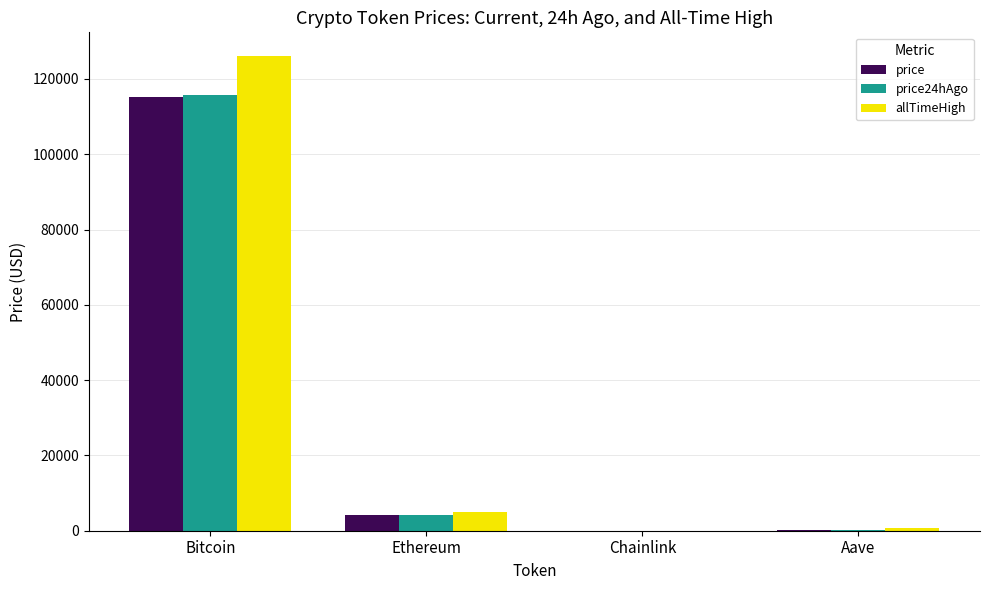

What is the highest value of the allTimeHigh series?

126080.0